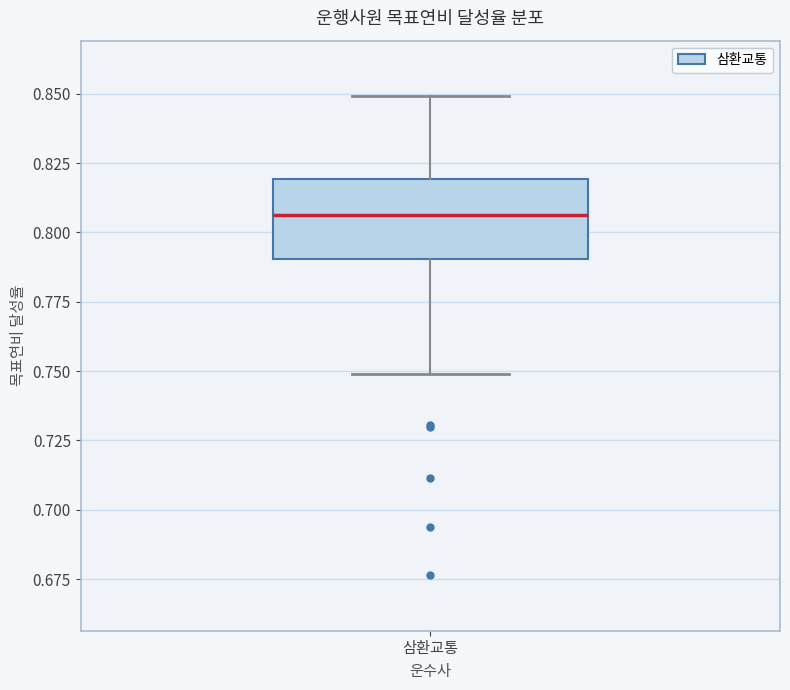

Transcribe this box plot: give where the median line is, the range the box spans, and where the two whiskers end, as read against the y-axis. The values are not printed on the chart, so give them approximately, as read against the axis.

median 0.805, box 0.790 to 0.820, whiskers 0.750 to 0.850